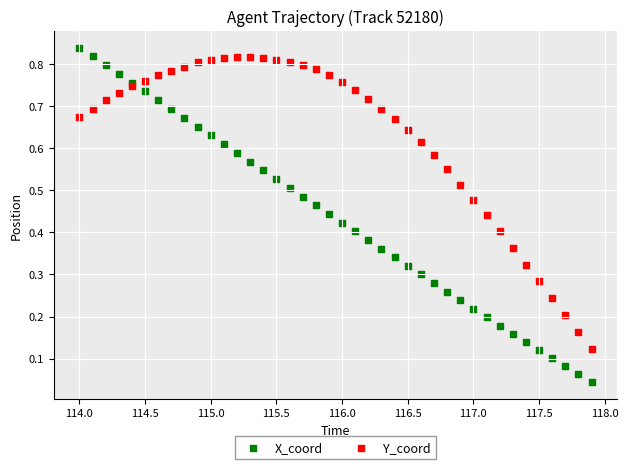

Which series has the largest Y range (max minus min)?

X_coord